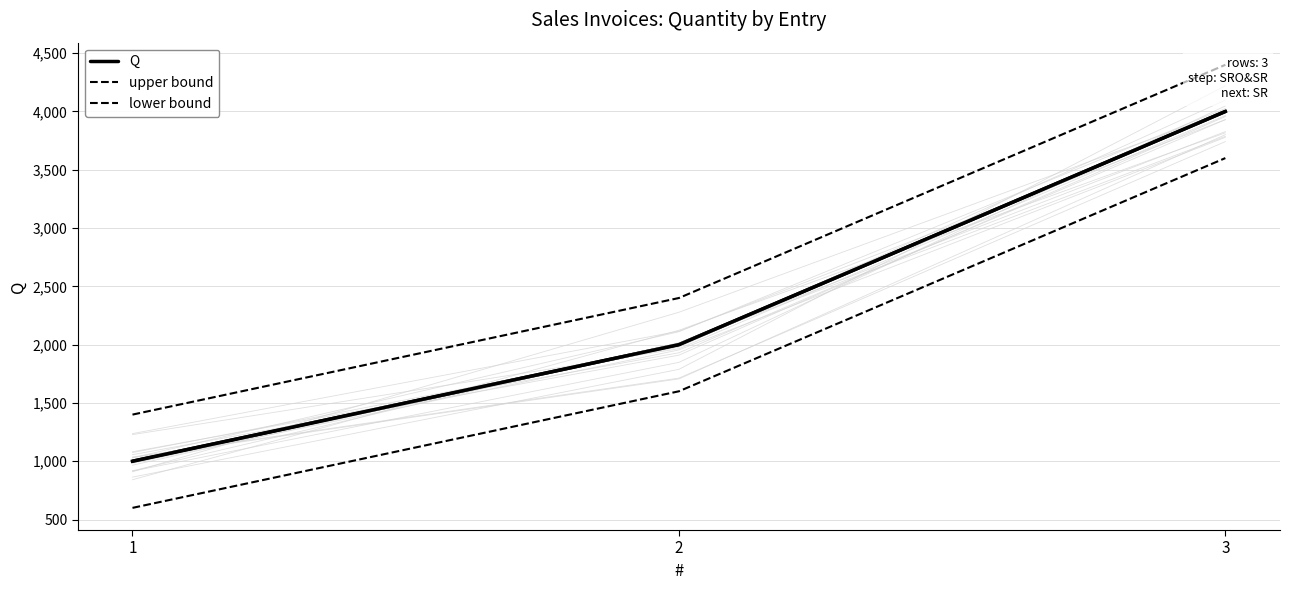

What are all the series names shown in the legend?

Q, upper bound, lower bound